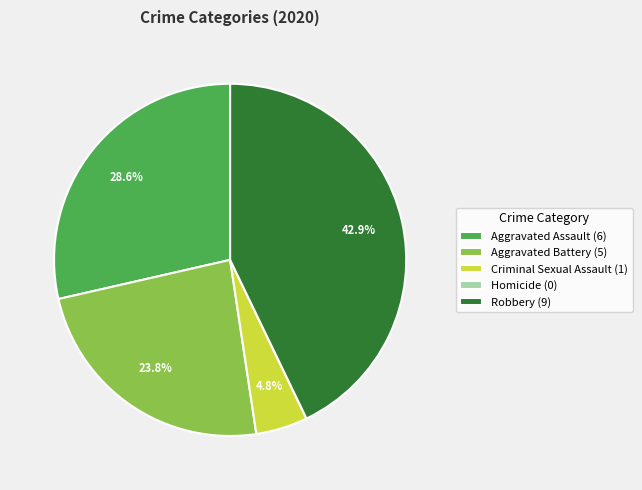

Is there a majority slice in this chart?

No